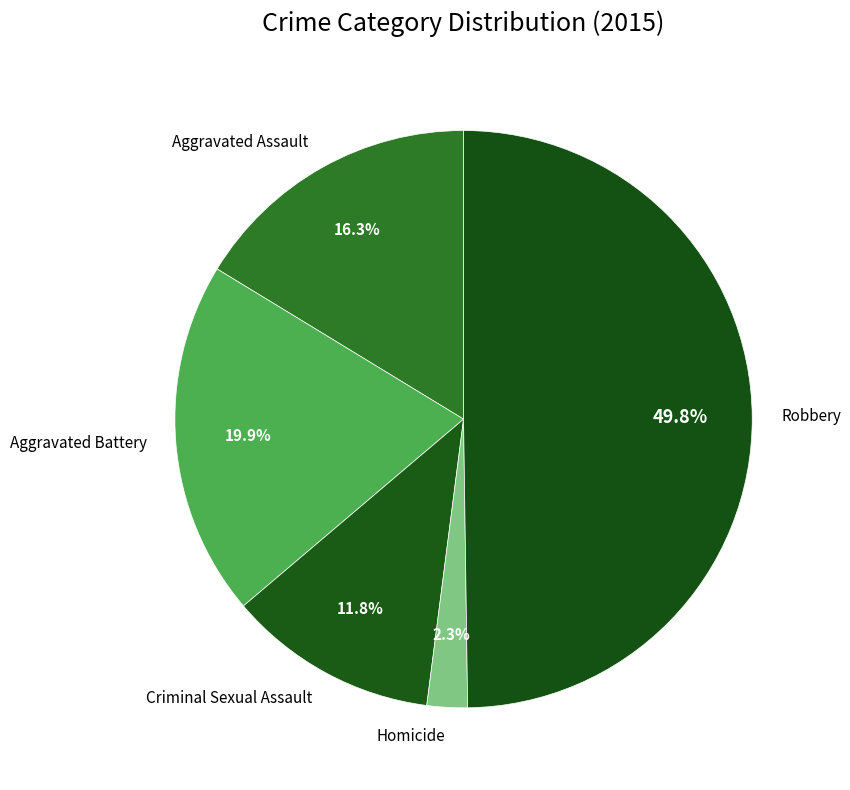

Is it true that Homicide is 10% of the pie?

False